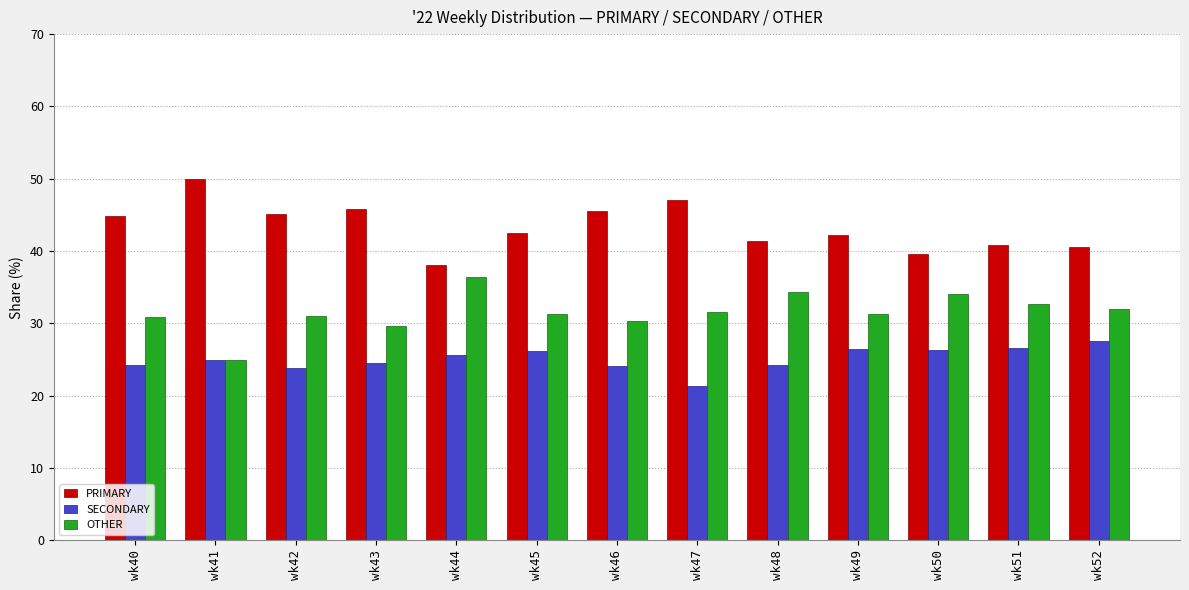

What is the average value of the PRIMARY series?

43.4